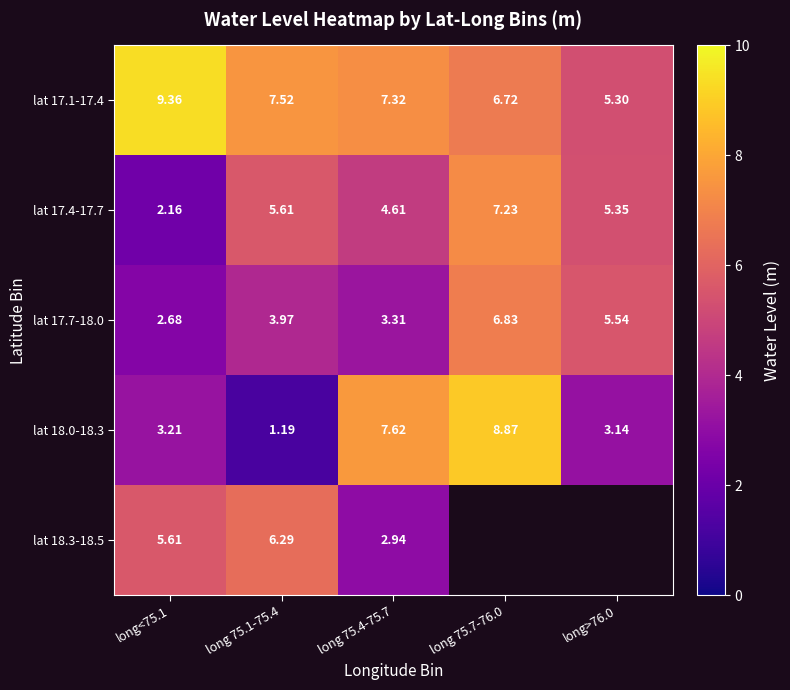

Is the value of lat 18.0-18.3 at long>76.0 greater than the value of lat 17.4-17.7 at long>76.0?

No